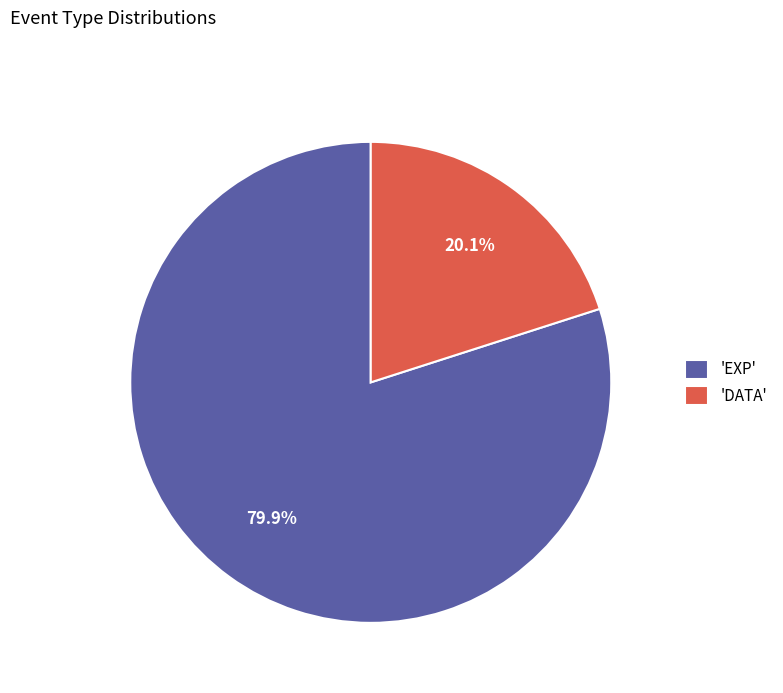

What percentage is NOT represented by 'EXP'?

20.1%